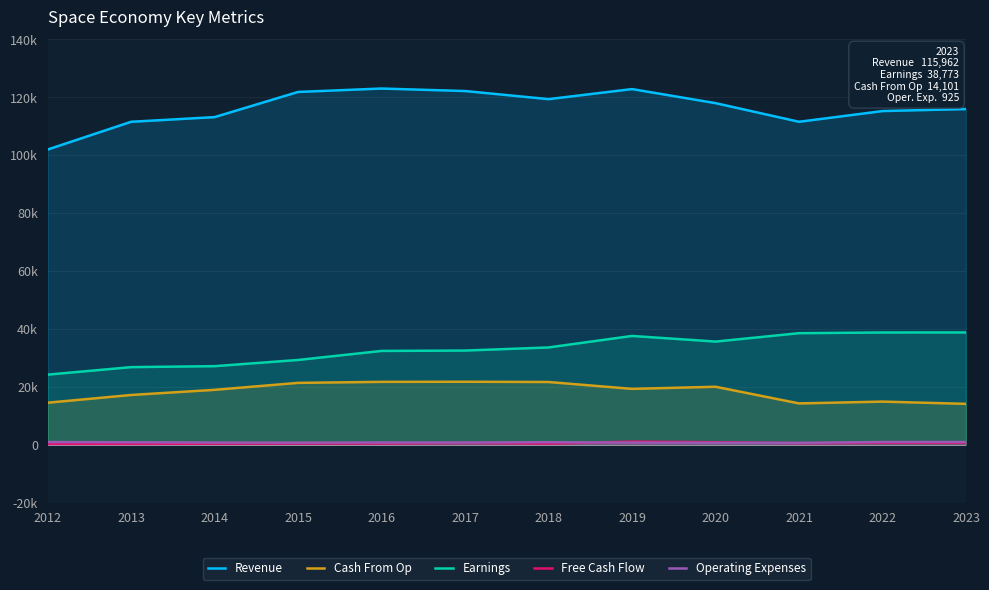

Where is the first local maximum for Free Cash Flow?

2015